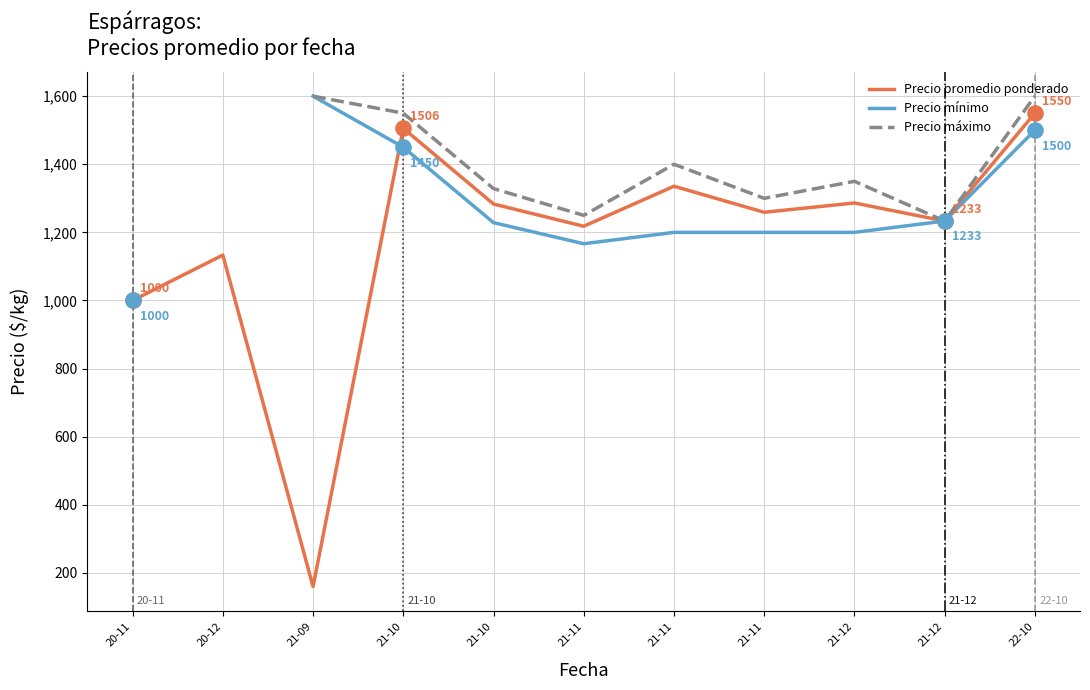

Is the value of Precio promedio ponderado at 22-10 greater than the value of Precio mínimo at 21-11?

Yes